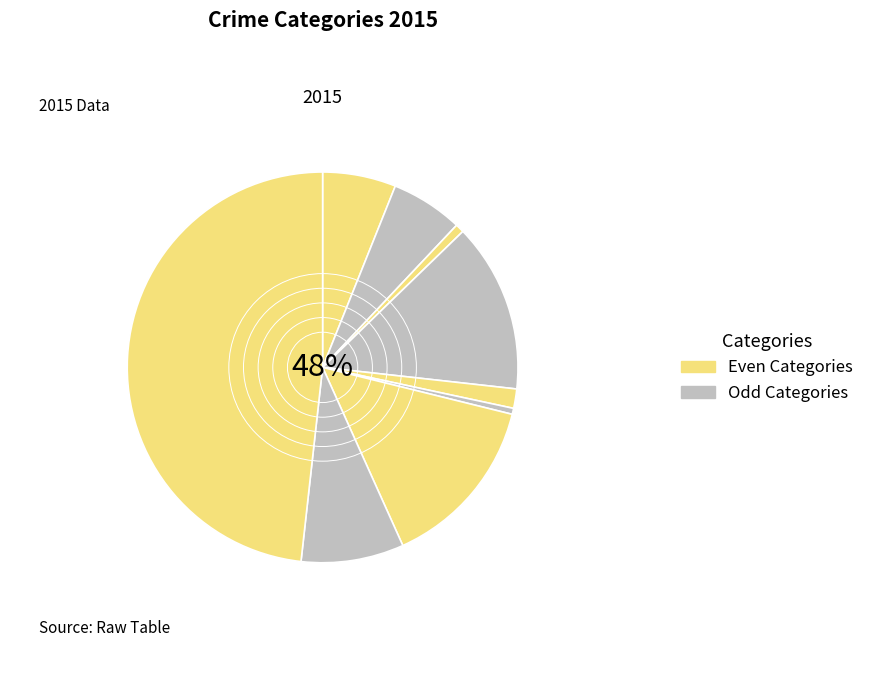

How many slices are in this pie chart?

9